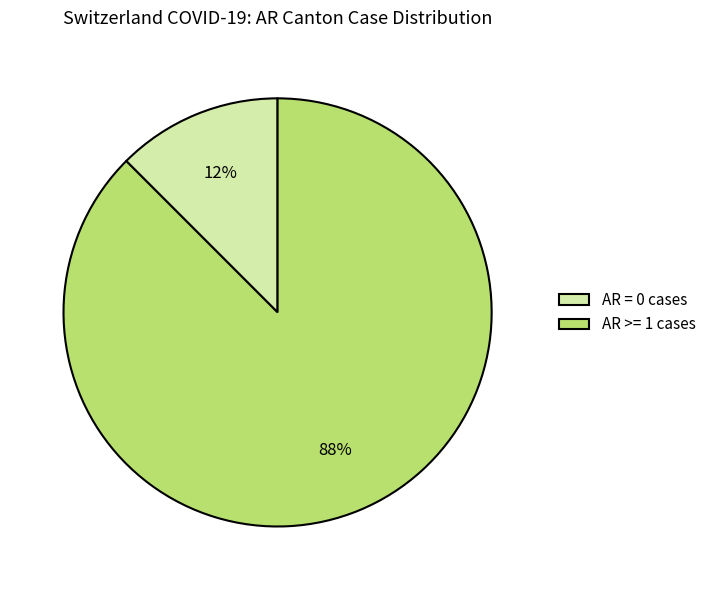

Do AR = 0 cases and AR >= 1 cases together represent more than half of the pie?

Yes